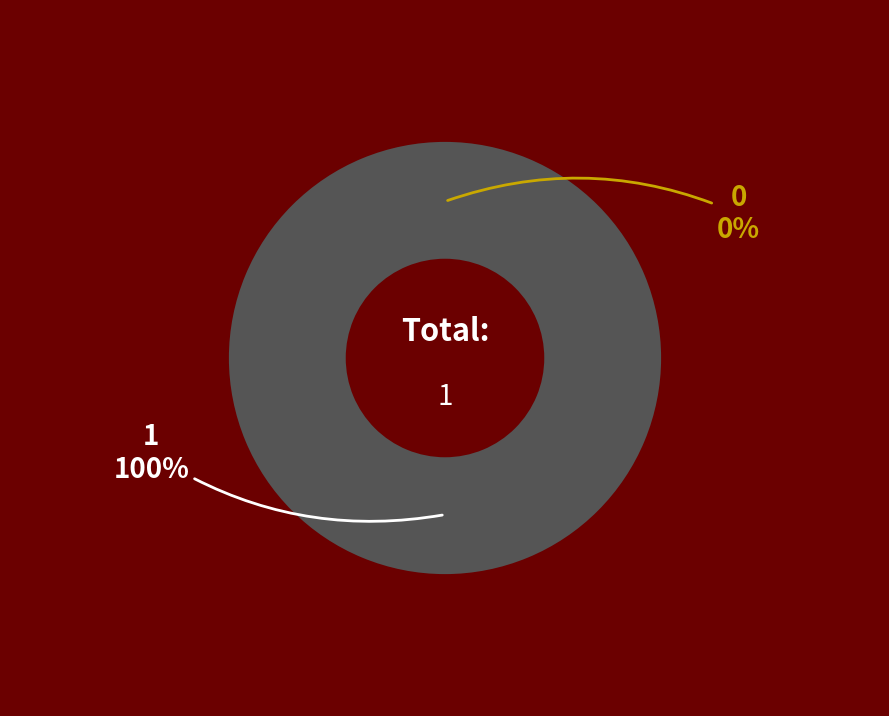

How many segments does this pie chart have?

2